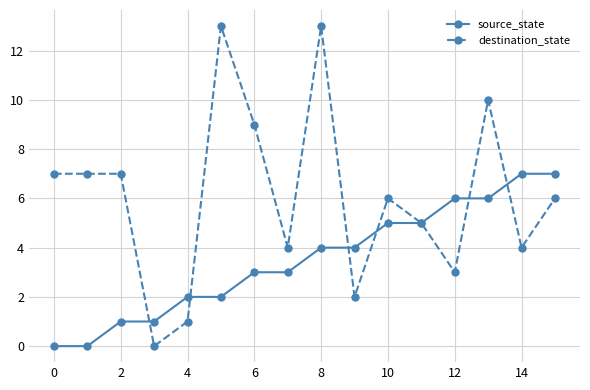

Does the chart display data point markers on the line(s)?

Yes